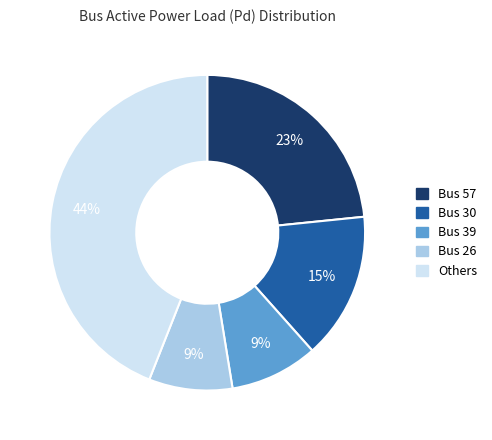

Is there any slice that represents more than half of the pie?

No